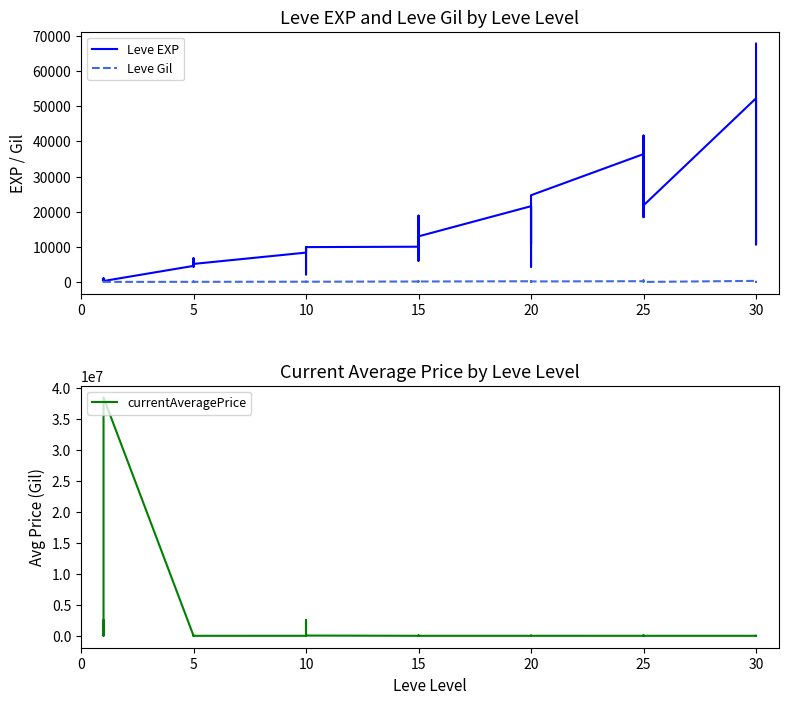

True or false: Leve Gil and Leve EXP intersect in this chart.

False